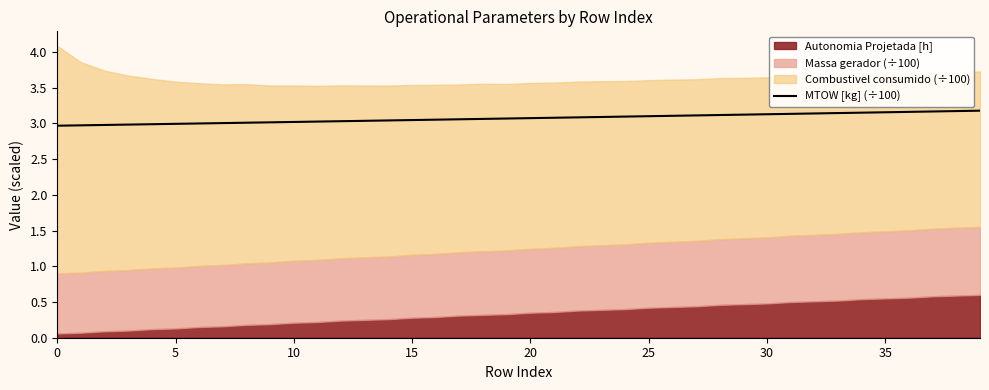

True or false: the data has more than 1 interior local peaks.

False